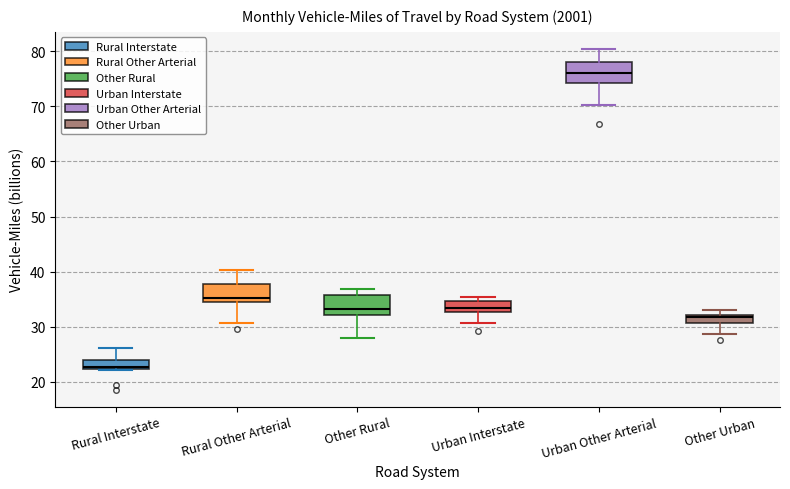

Which box has the lowest median line?

Rural Interstate